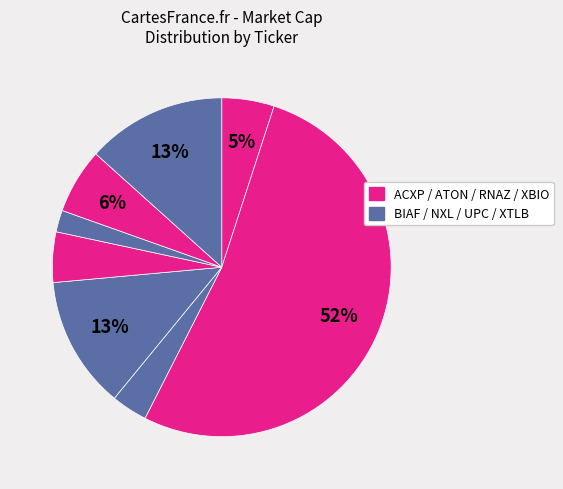

Which slice is the smallest?

UPC